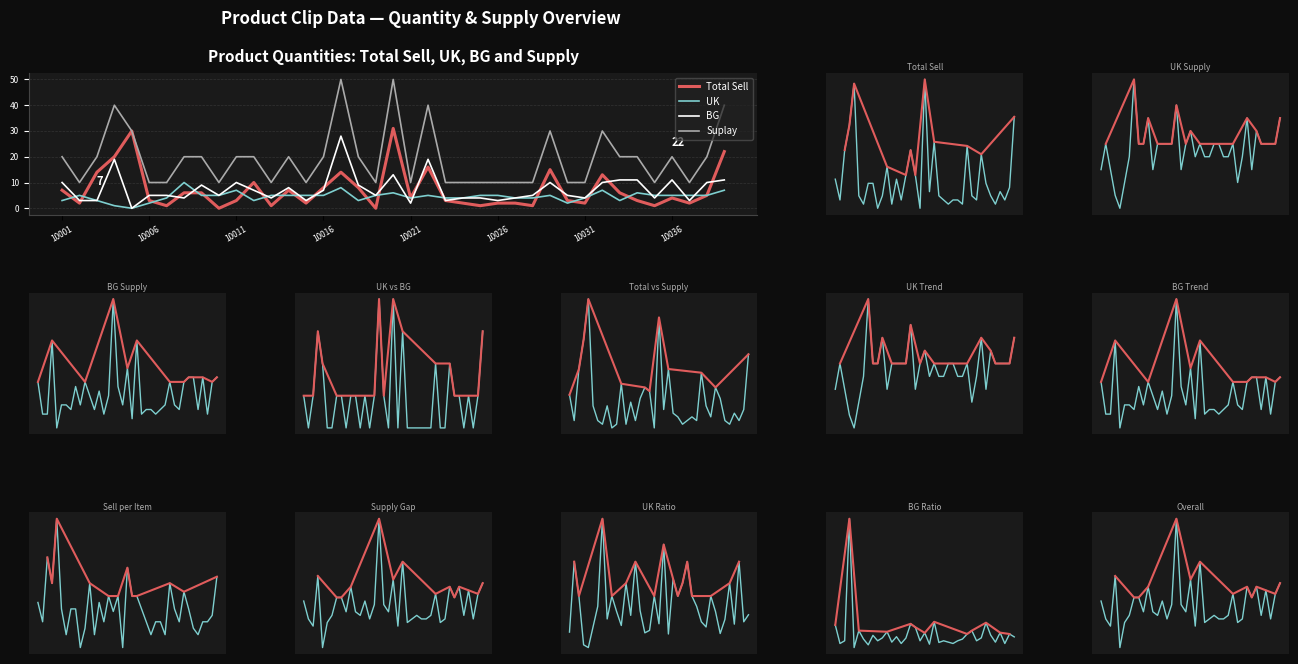

What is the total value across all series at 10016?

40